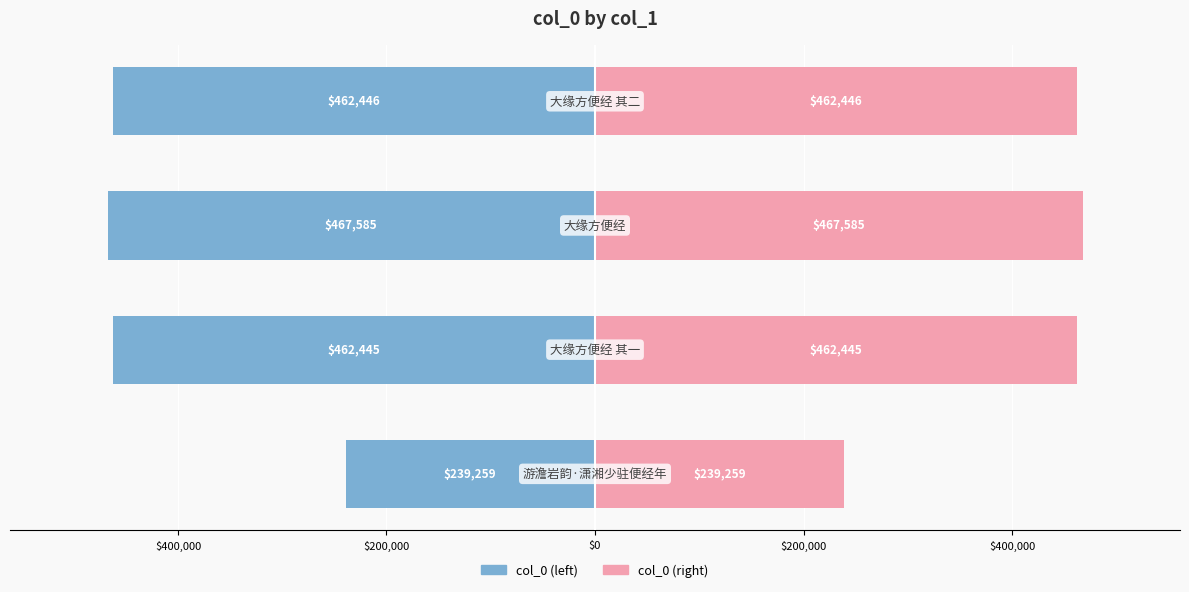

How many data points in col_0 (left) are above -462445?

1